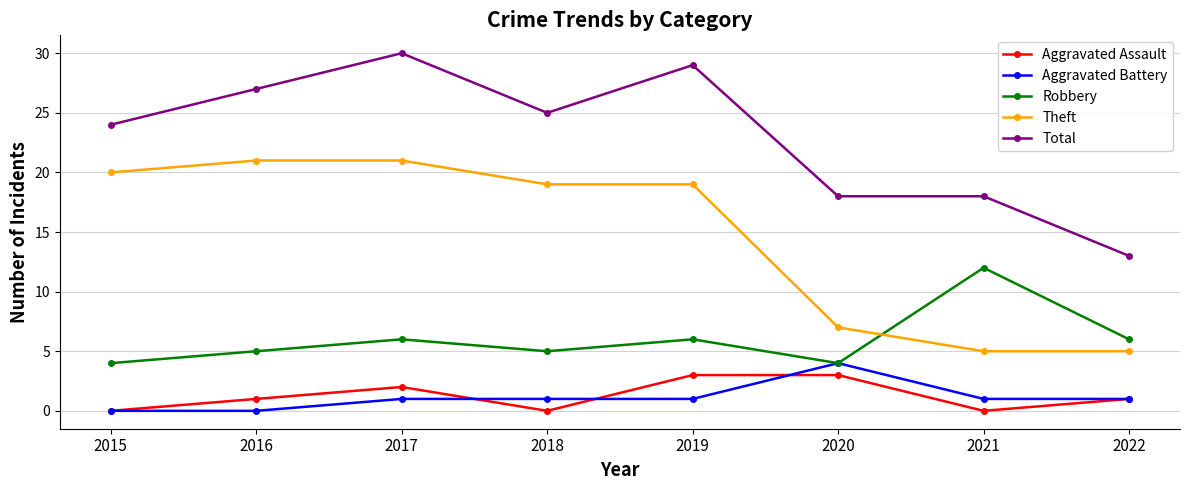

What is the spread (max minus min) of values at 2015?

24